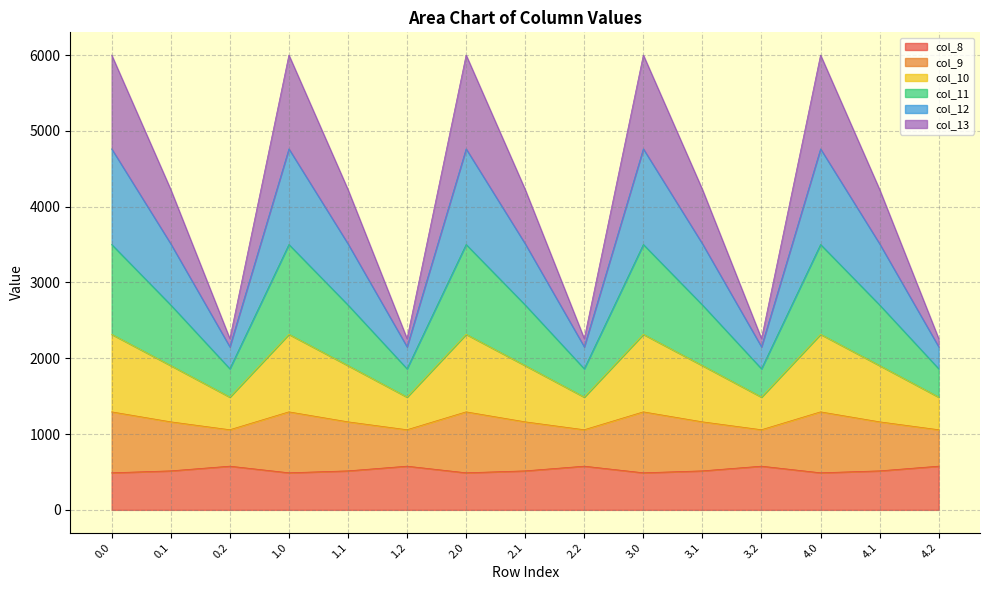

What is the maximum value for col_8?

576.6